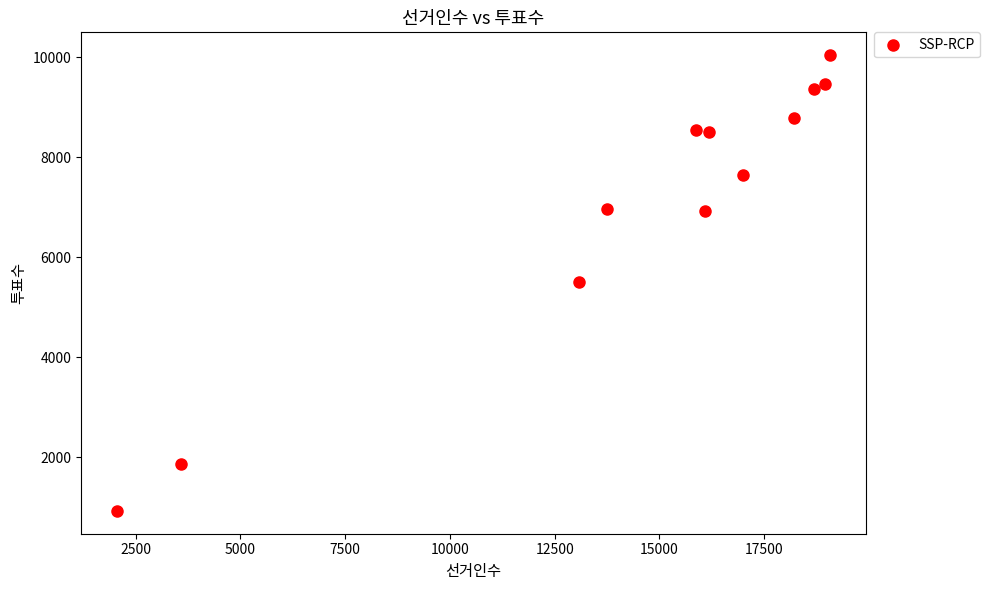

What is the range of Y values (max minus min)?

9124